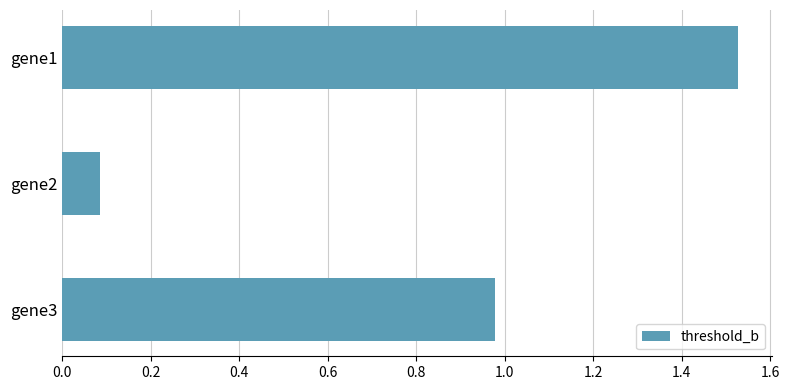

The chart shows a value of 0.9 at gene1. True or false?

False